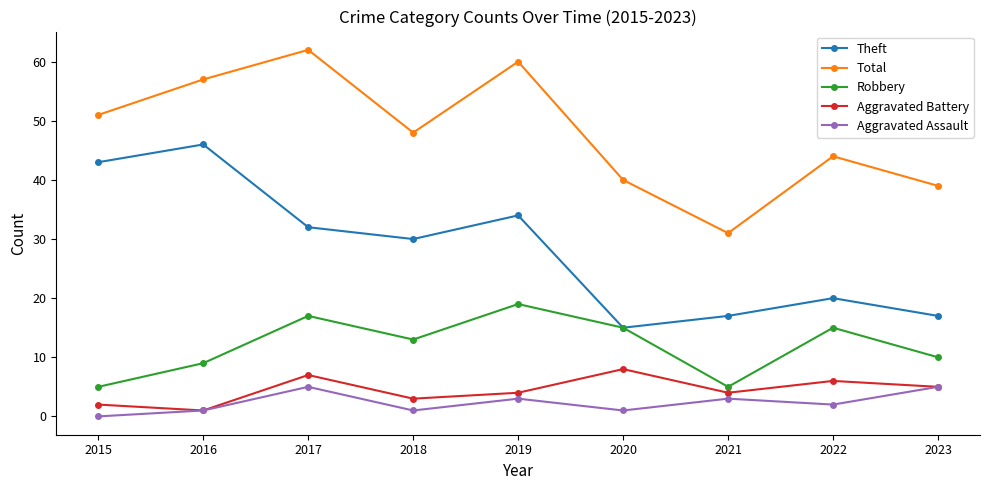

What is the difference between the maximum and second lowest values in the Theft series?

29